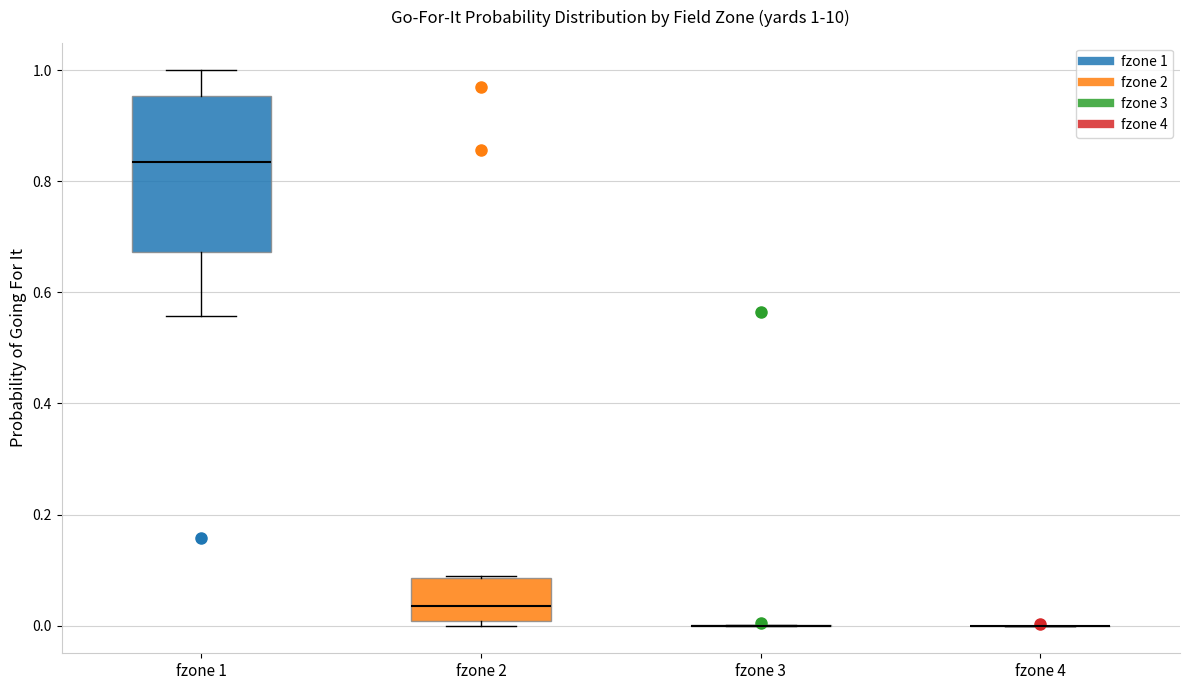

Which box is the tallest, from its lower edge to its upper edge?

fzone 1